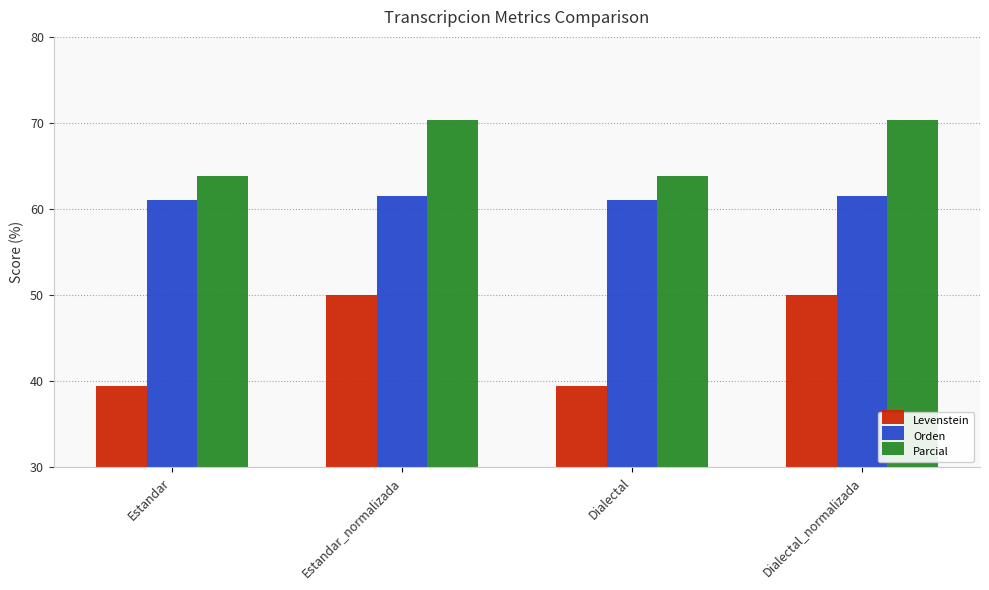

How many bars are there in each group?

3